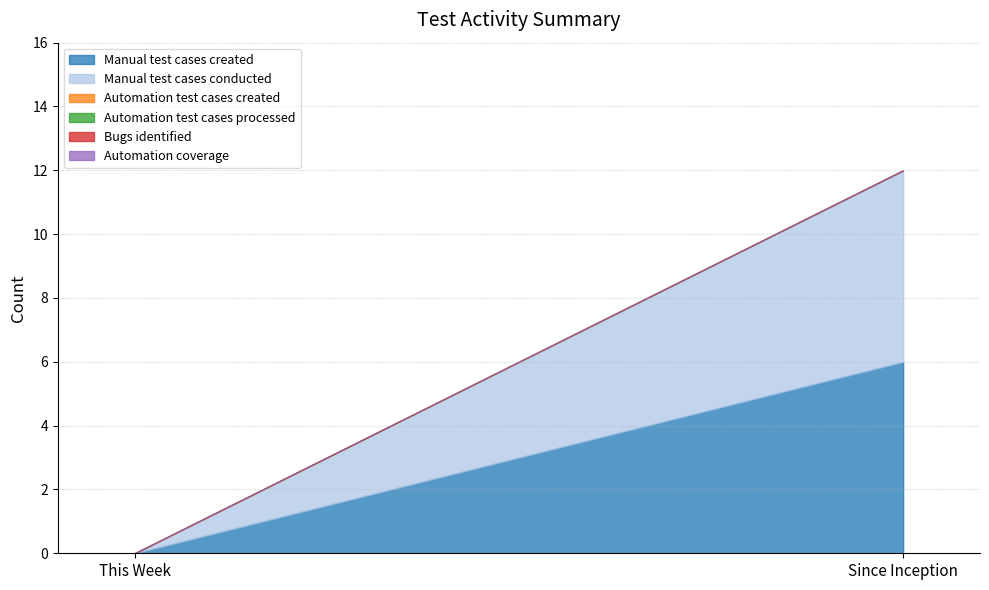

True or false: Manual test cases conducted has a value of 0 at This Week.

True